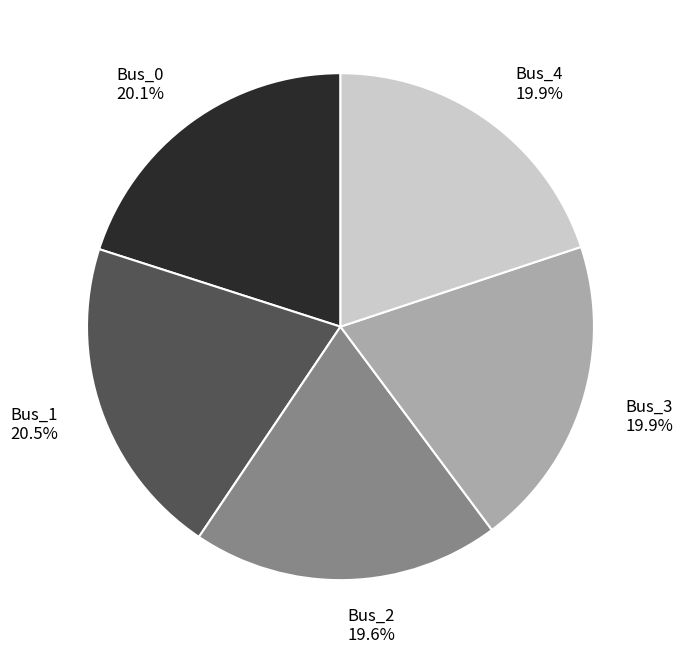

To the nearest percent, what is the combined percentage of Bus_4 and Bus_3?

40%